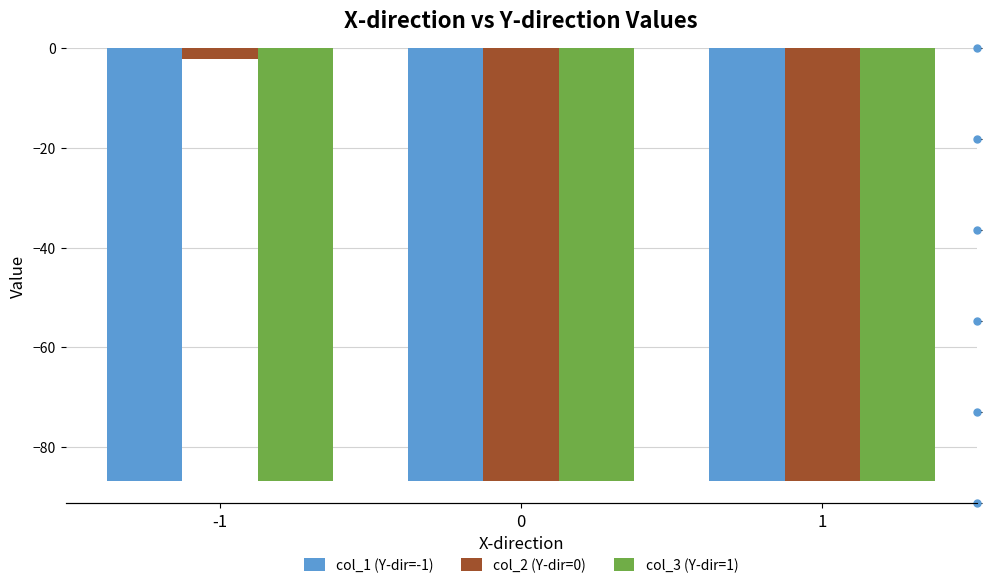

At which label is col_3 (Y-dir=1) closest to -86?

-1